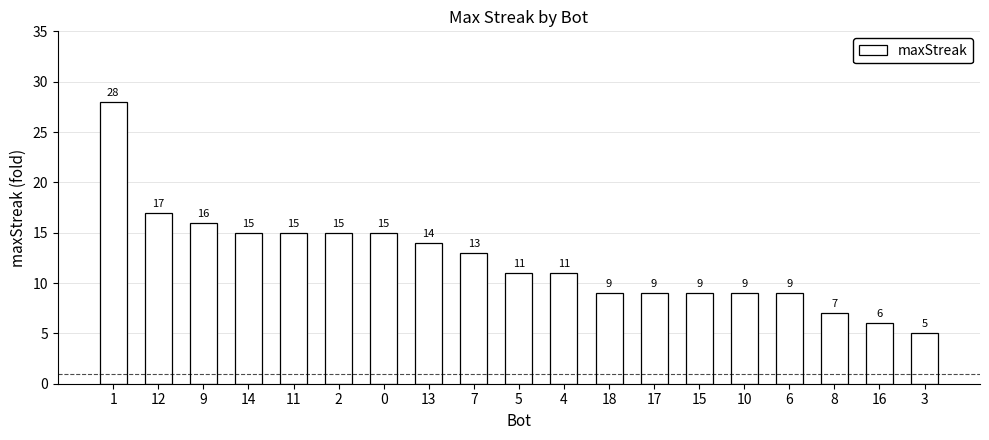

At which label is the value closest to 16?

9